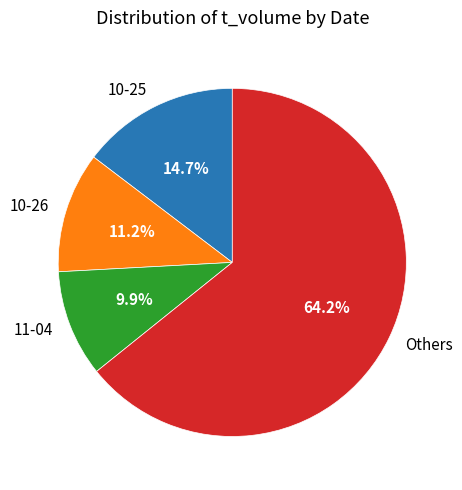

Is the sum of Others and 11-04 greater than half?

Yes